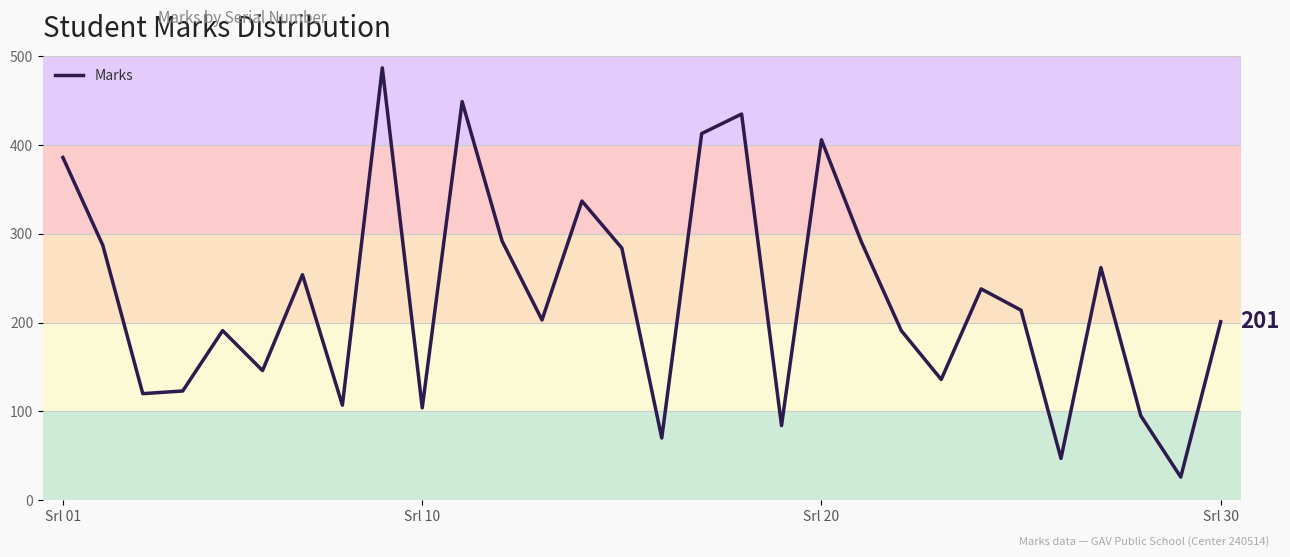

What is the difference between the maximum and minimum values?

461